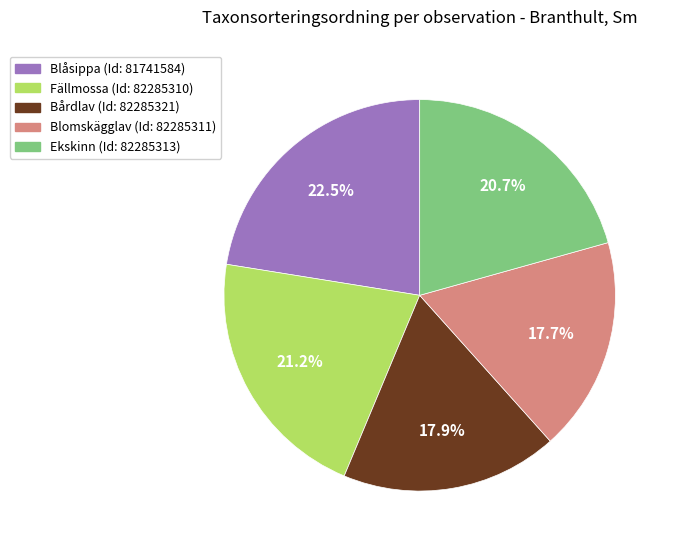

Is there a majority slice in this chart?

No